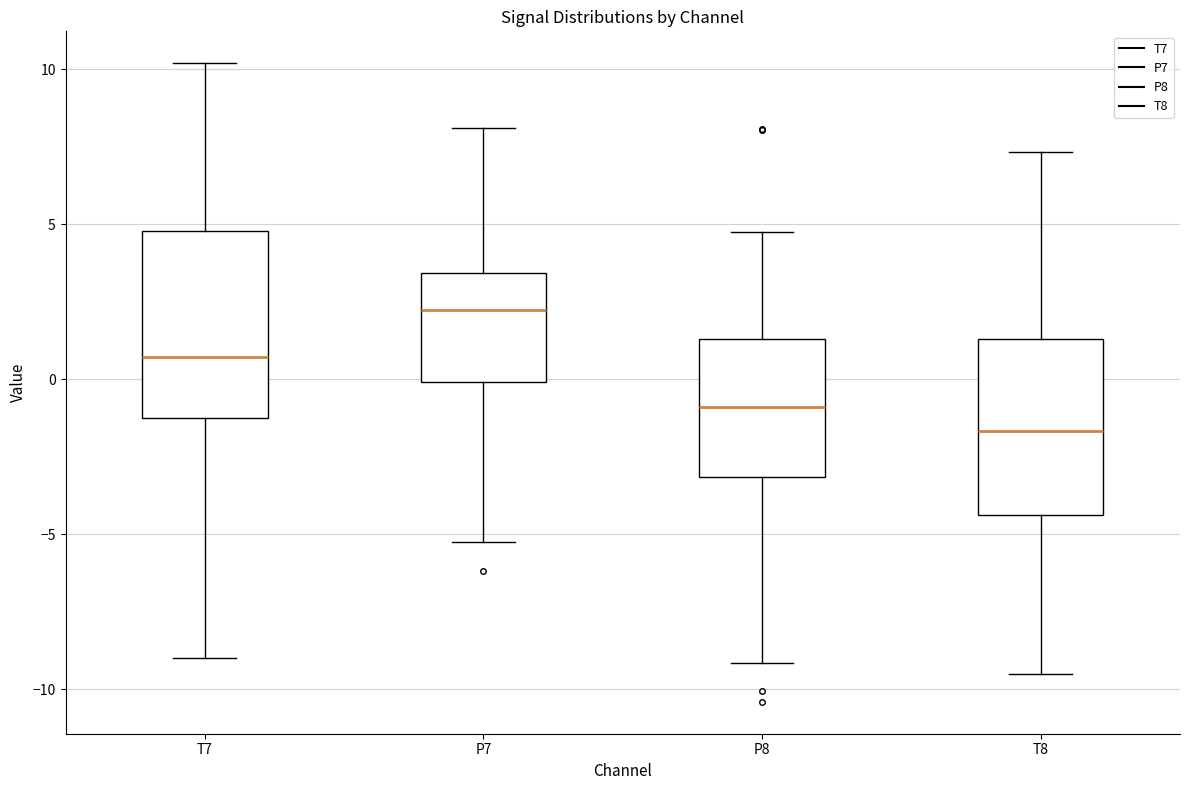

Reading left to right, transcribe this box plot: for each box, give where its median line is, the range the box spans, and where its two whiskers end, as read against the y-axis. The values are not printed on the chart, so give them approximately, as read against the axis.

T7: median 0.5, box -1.5 to 5.0, whiskers -9.0 to 10.0
P7: median 2.5, box 0.0 to 3.5, whiskers -5.0 to 8.0
P8: median -1.0, box -3.0 to 1.5, whiskers -9.0 to 4.5
T8: median -1.5, box -4.5 to 1.5, whiskers -9.5 to 7.5